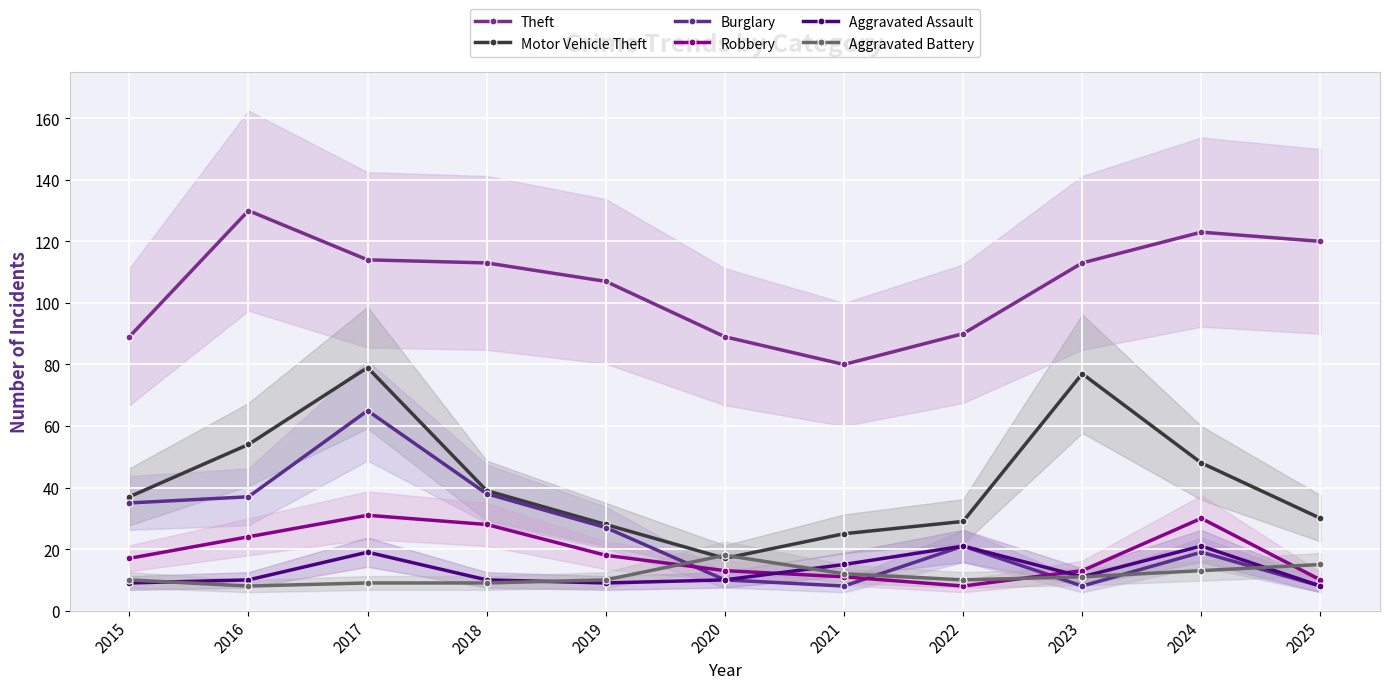

What is the sum of the Theft values at 2020 and 2017?

203